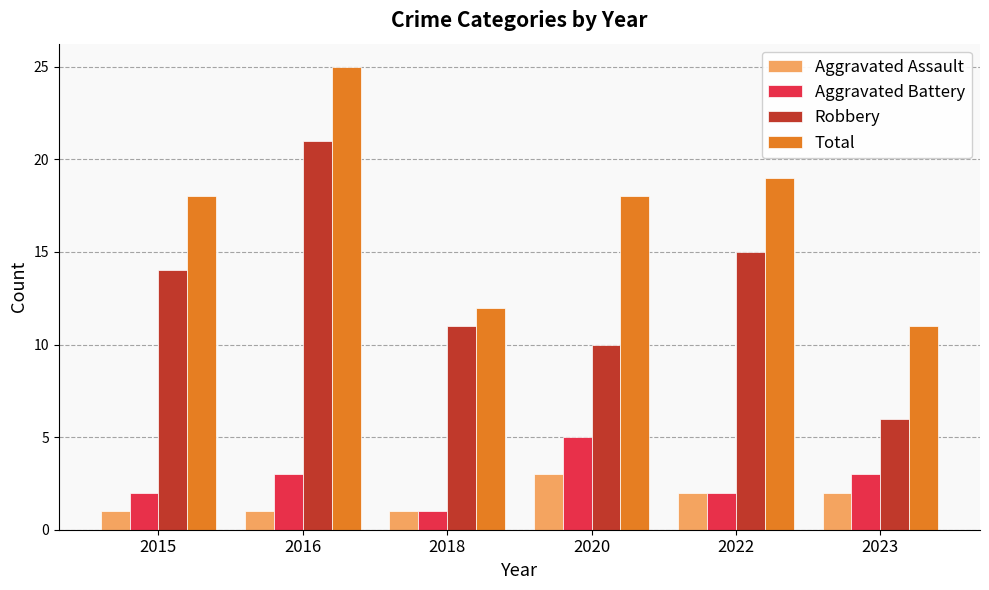

At which category is the sum across all series the highest?

2016